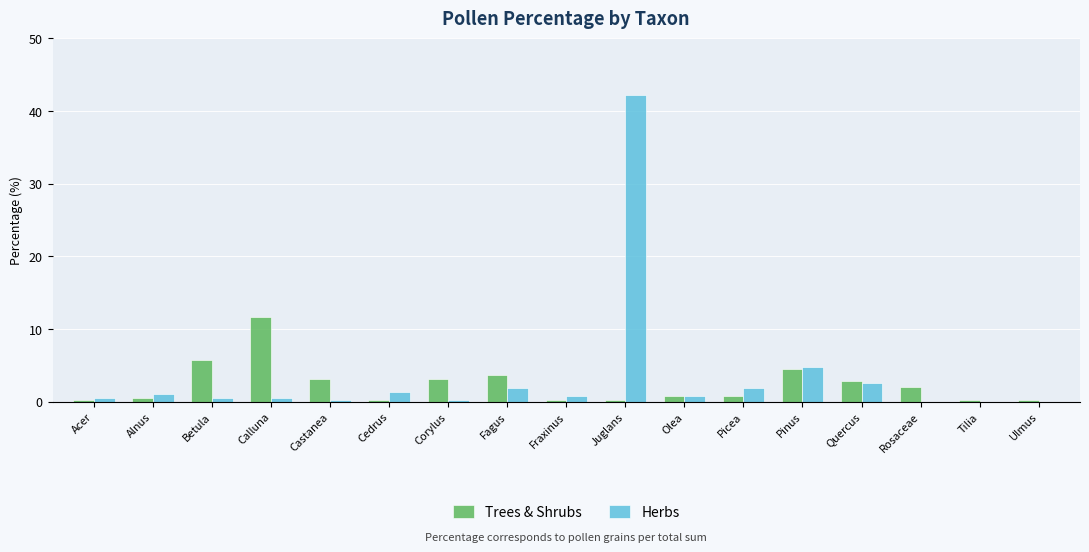

Which series has the largest total across all categories?

Herbs